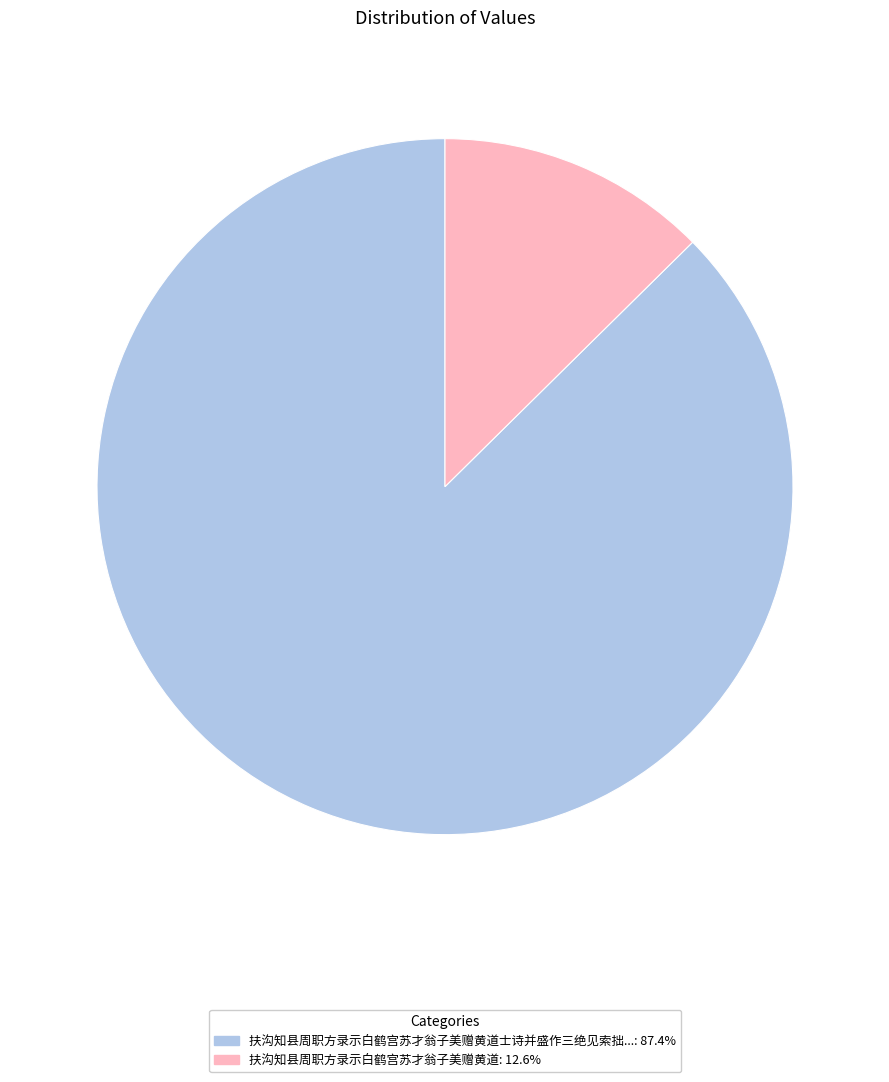

Approximately how many times larger is the value at 扶沟知县周职方录示白鹤宫苏才翁子美赠黄道士诗并盛作三绝见索拙...: 87.4% compared to 扶沟知县周职方录示白鹤宫苏才翁子美赠黄道: 12.6%?

6.9